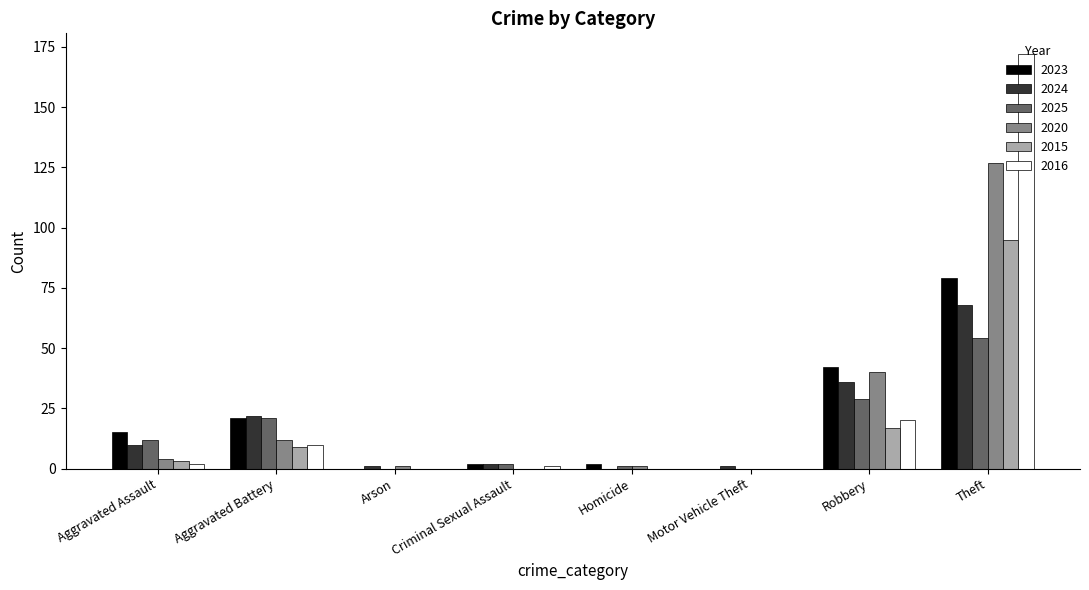

What is the greatest value displayed?

172